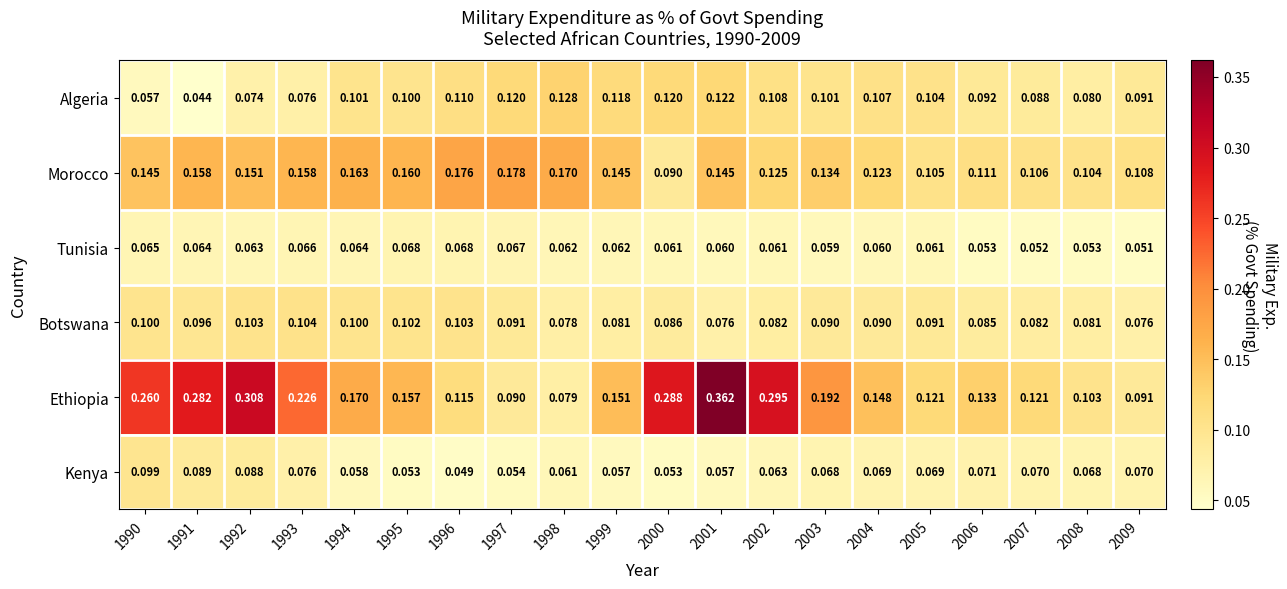

Rank the series at 1994 from highest to lowest value.

Ethiopia, Morocco, Algeria, Botswana, Tunisia, Kenya